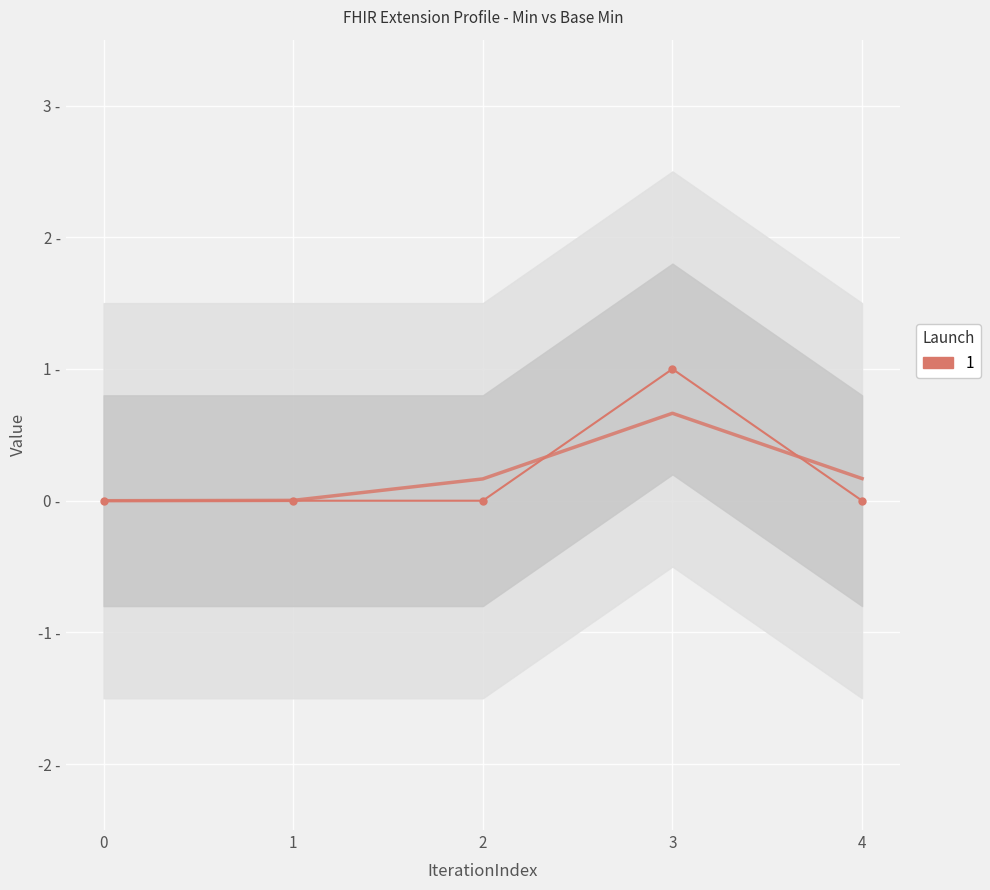

What is the sum of all values?

1